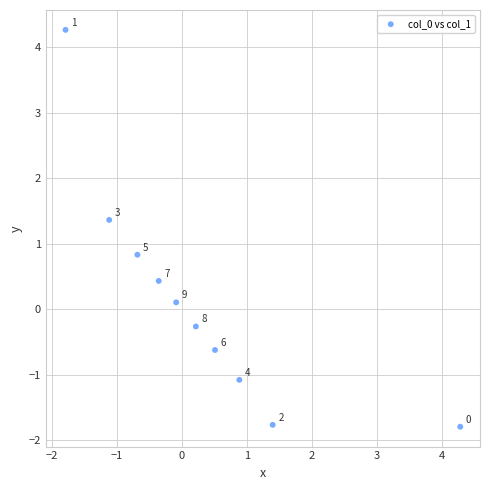

What Y value in the scatter plot is closest to 1?

0.8